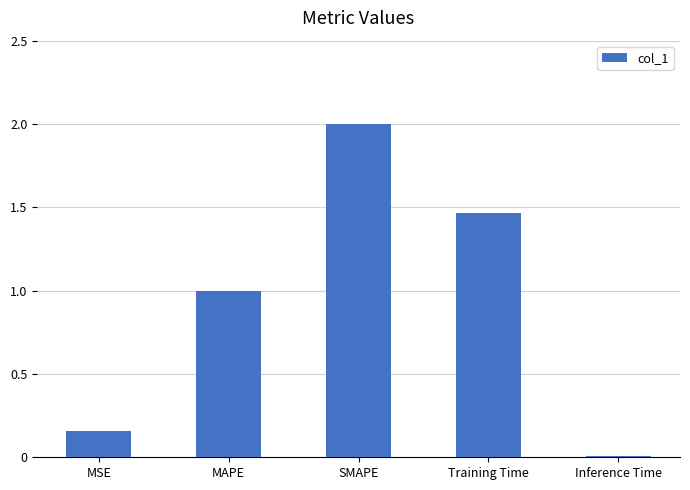

At which label is the value closest to 1?

MAPE